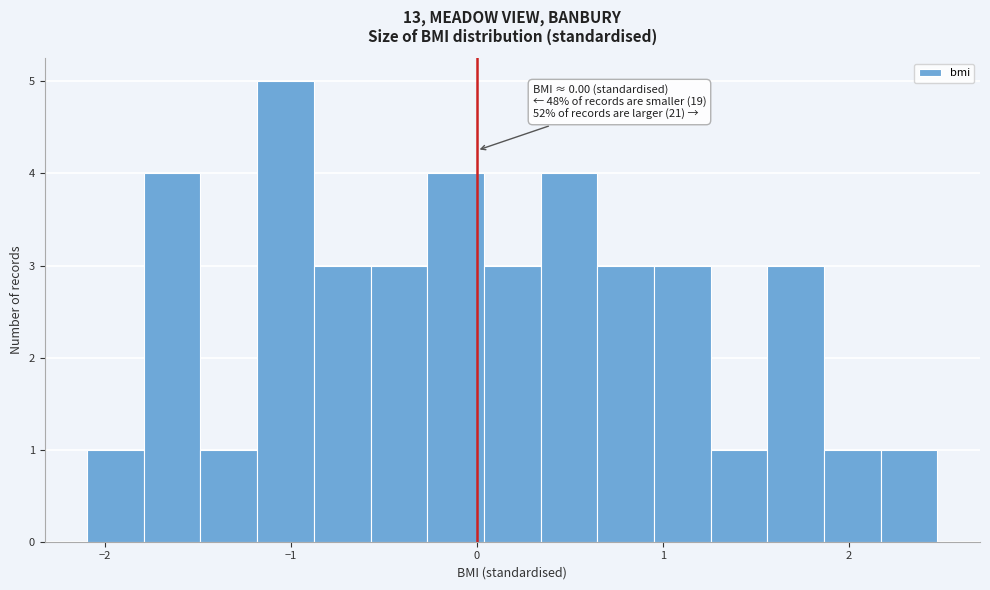

Around what value on the x-axis is the tallest bar? Give the approximate position of its centre, as read against the axis.

-1.0